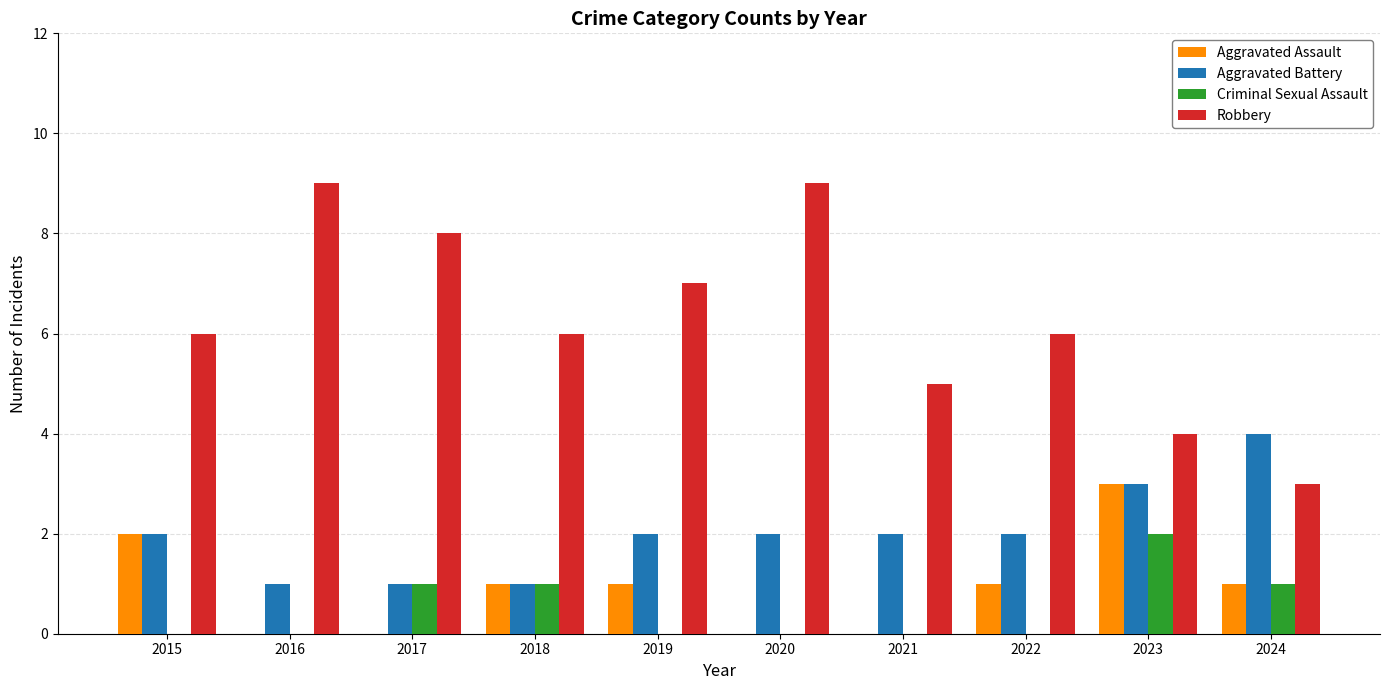

The Criminal Sexual Assault series shows 0 at 2022. True or false?

True